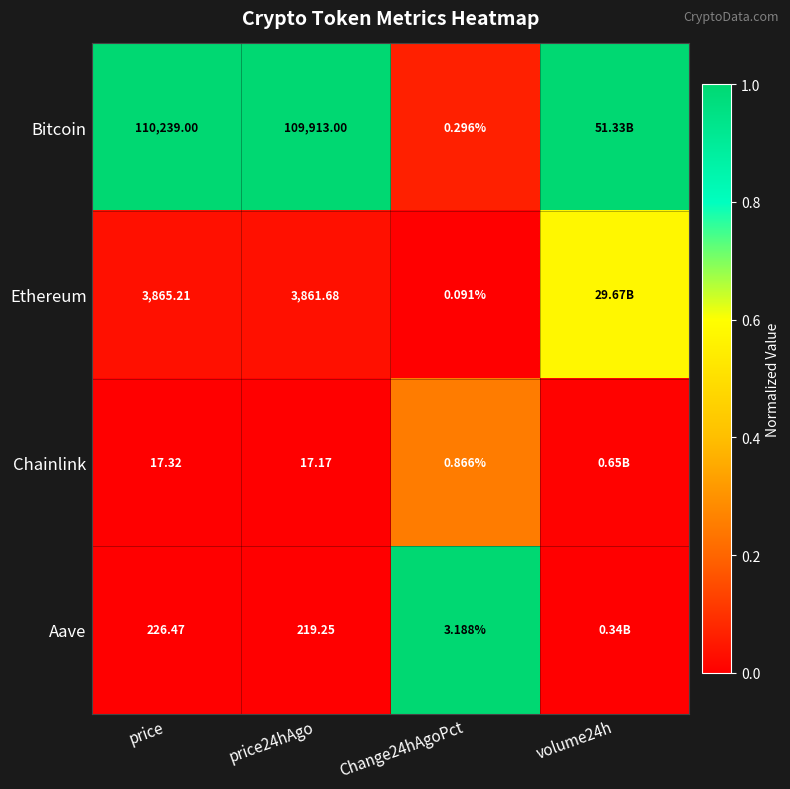

The value of Bitcoin at price is 1.0. True or false?

True